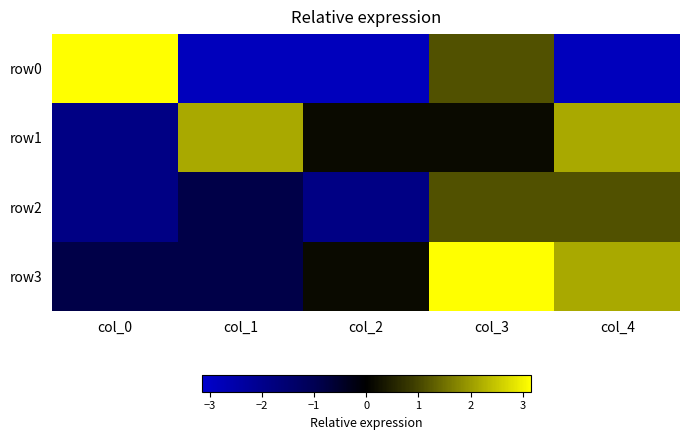

Which series has the largest total across all categories?

row3